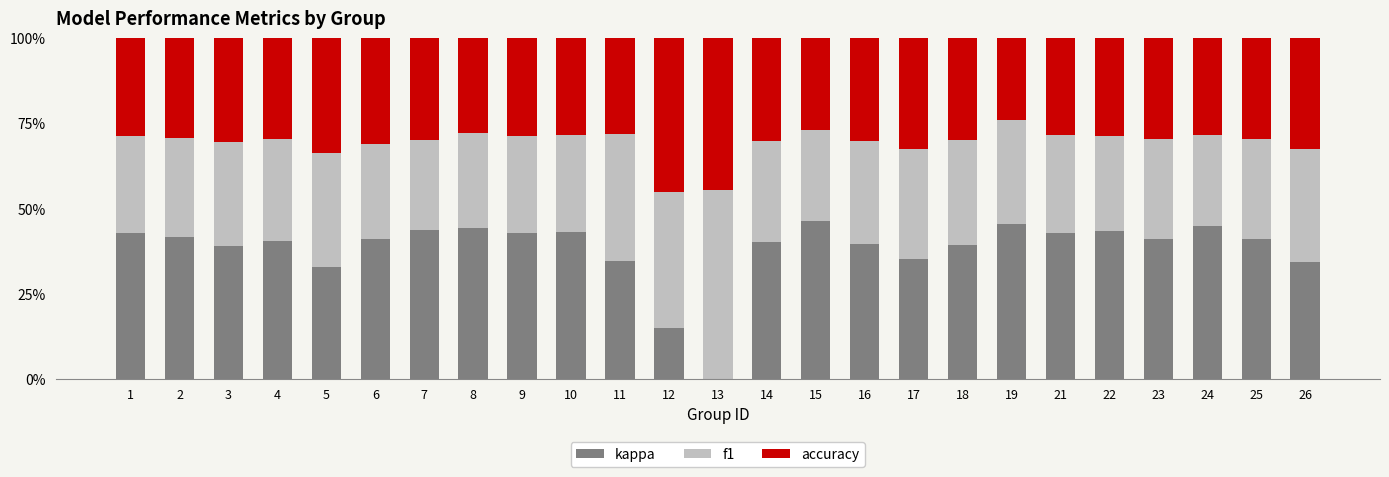

What is the approximate value of kappa at 8?

44.1